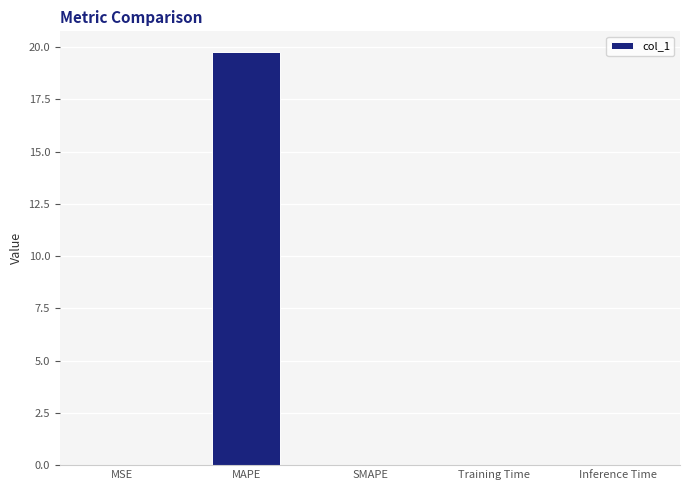

Between MAPE and MSE, which is larger?

MAPE